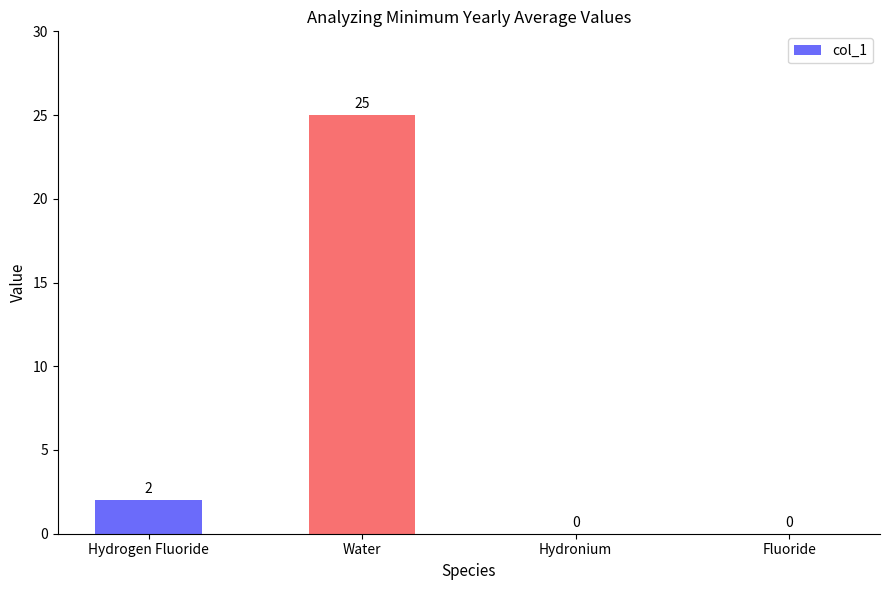

What is the change in value from Water to Hydronium?

-25